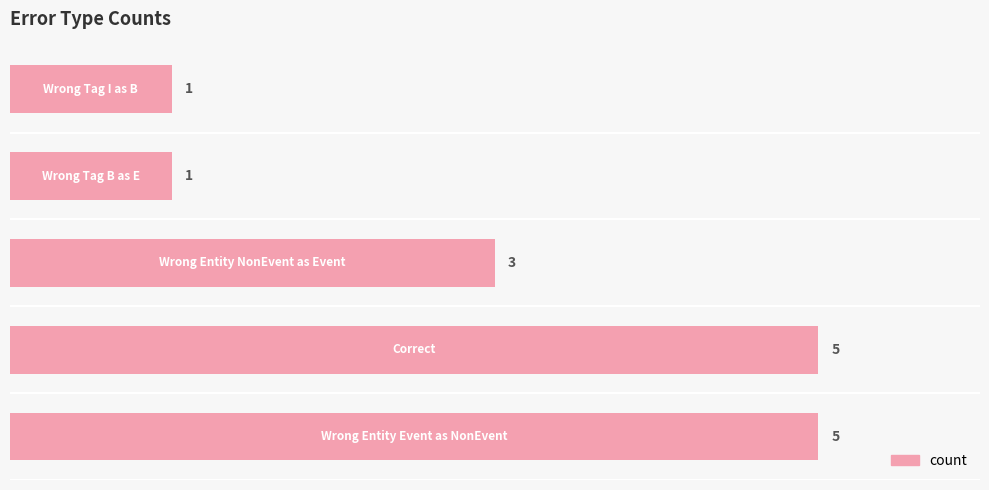

What is the difference between the maximum and second lowest values?

4